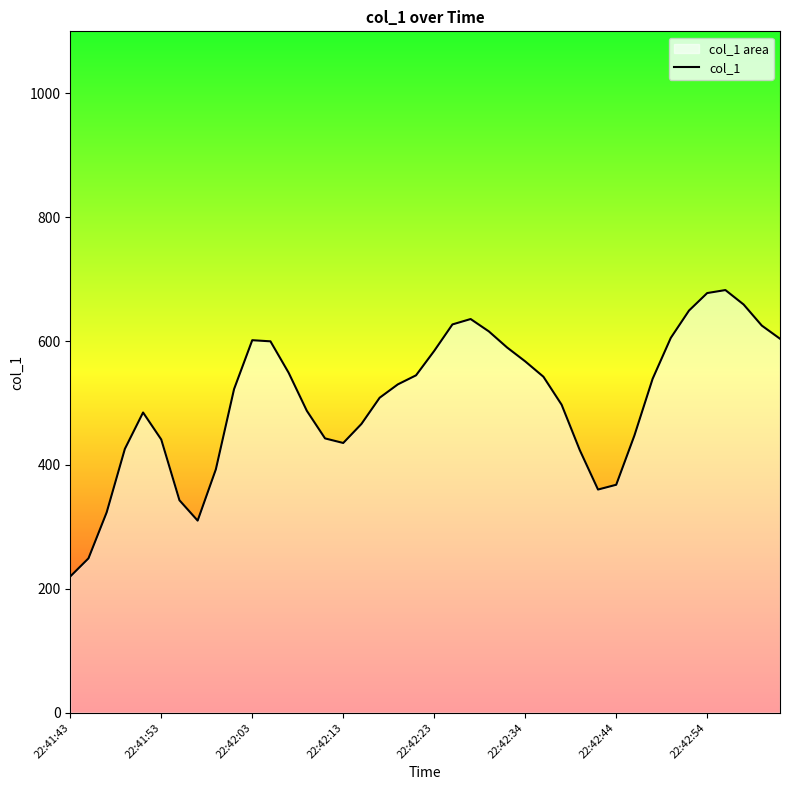

What is the difference between the second highest and second lowest values?

428.3